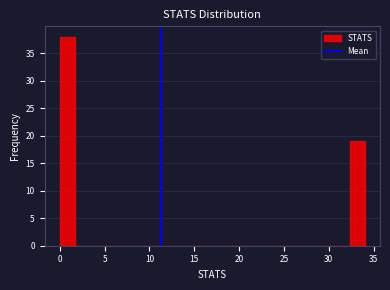

Around what value on the x-axis is the tallest bar? Give the approximate position of its centre, as read against the axis.

1.0